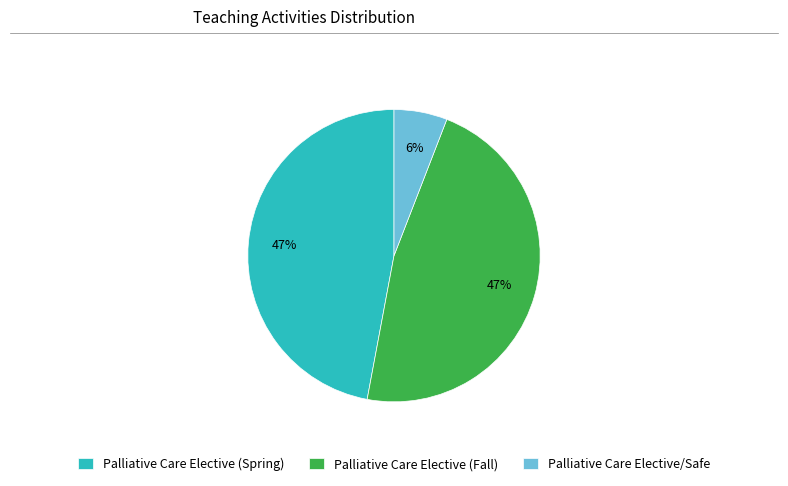

Do Palliative Care Elective (Spring) and Palliative Care Elective (Fall) together represent more than half of the pie?

Yes